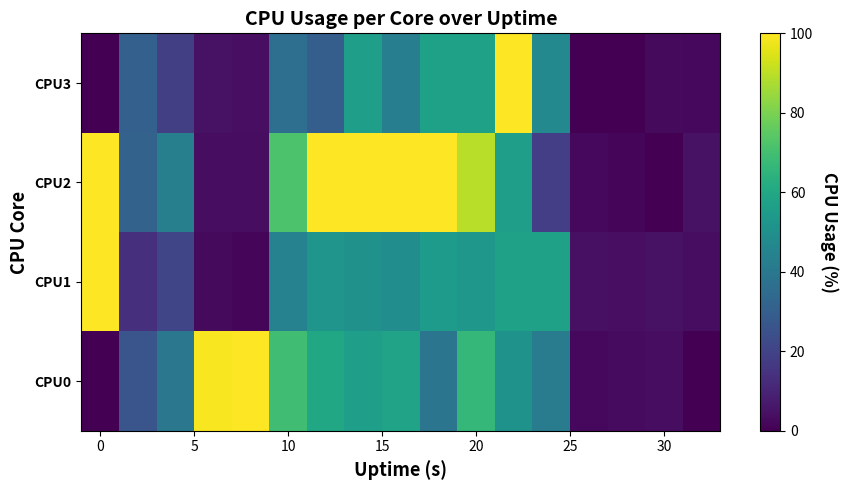

What is the greatest value displayed?

100.0